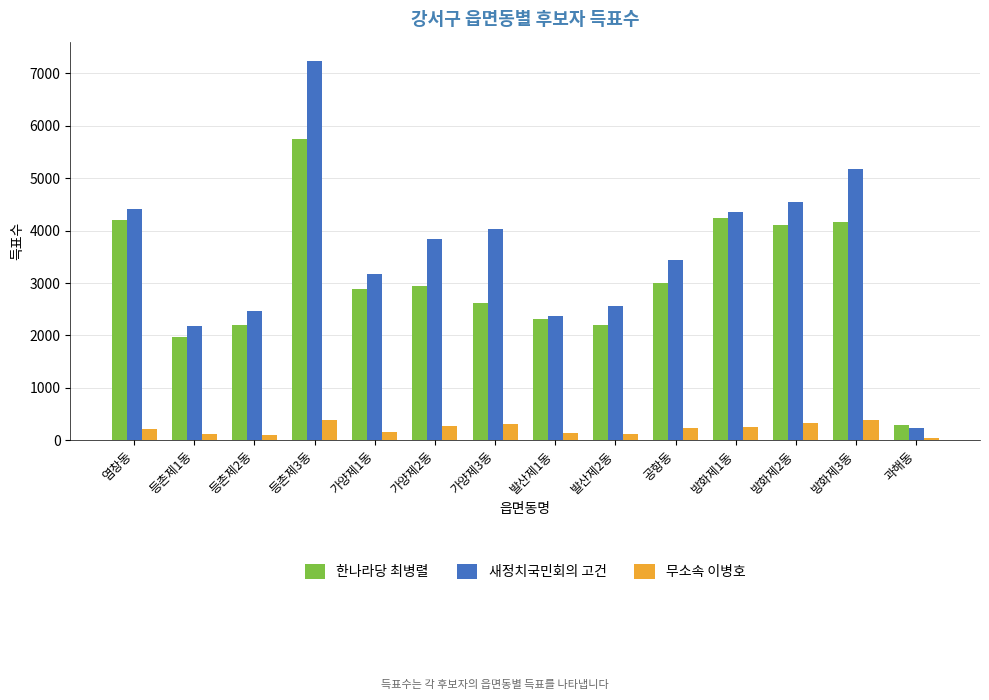

What is the approximate value of 무소속 이병호 at 등촌제3동, to the nearest 50?

400